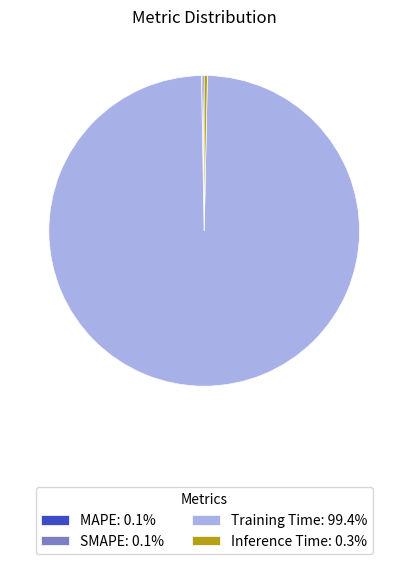

Is there any slice that represents more than half of the pie?

Yes